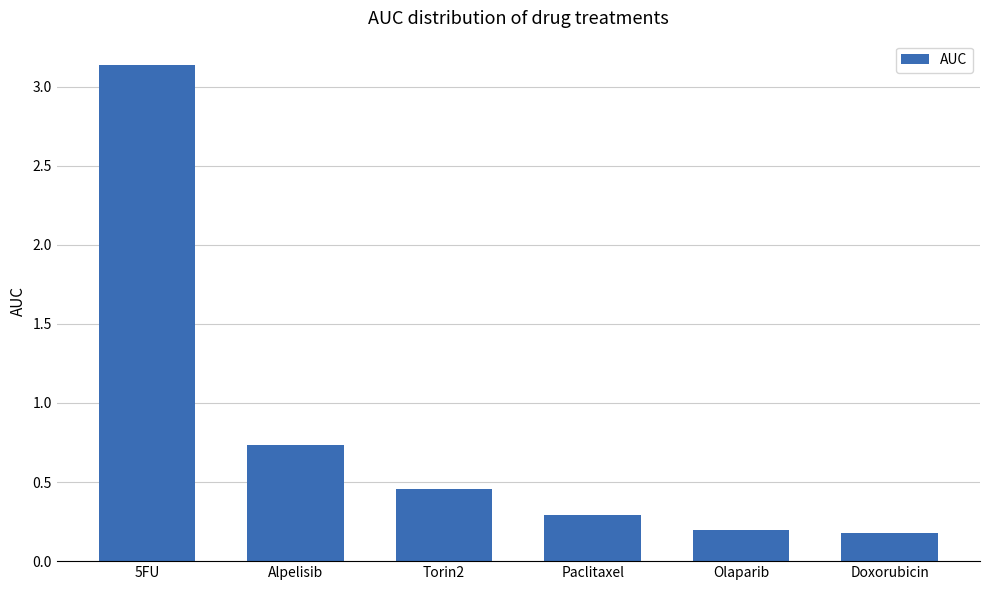

At which category does the chart reach its peak across all series?

5FU